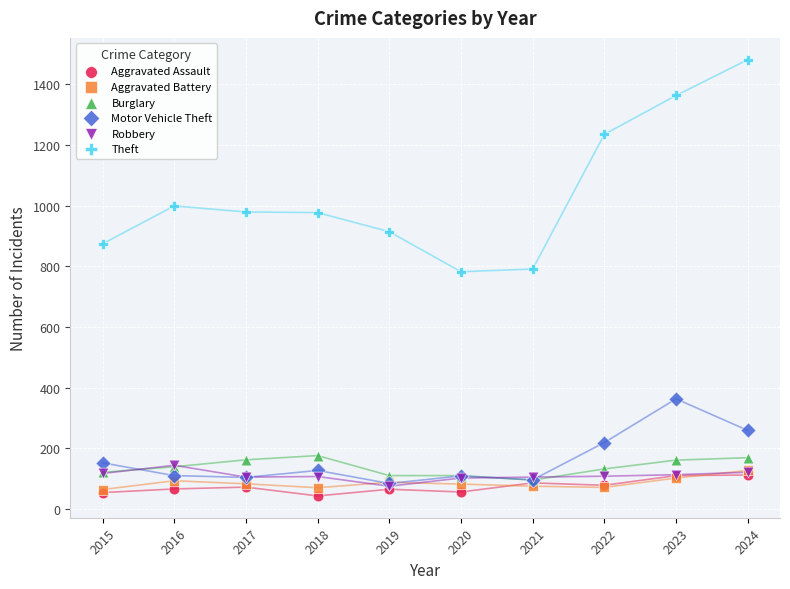

Which series contains the lowest Y value?

Aggravated Assault